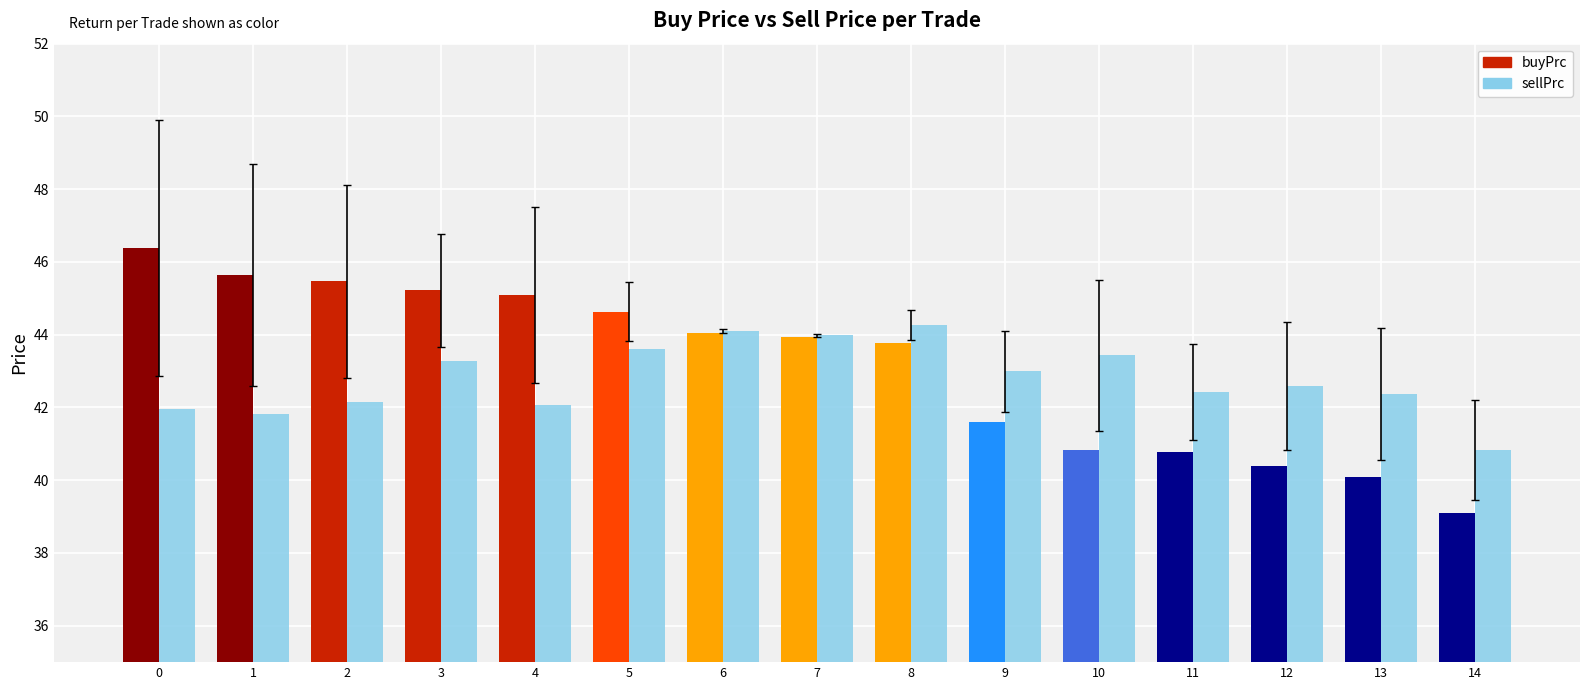

Is the value of buyPrc at 2 greater than the value of sellPrc at 10?

Yes